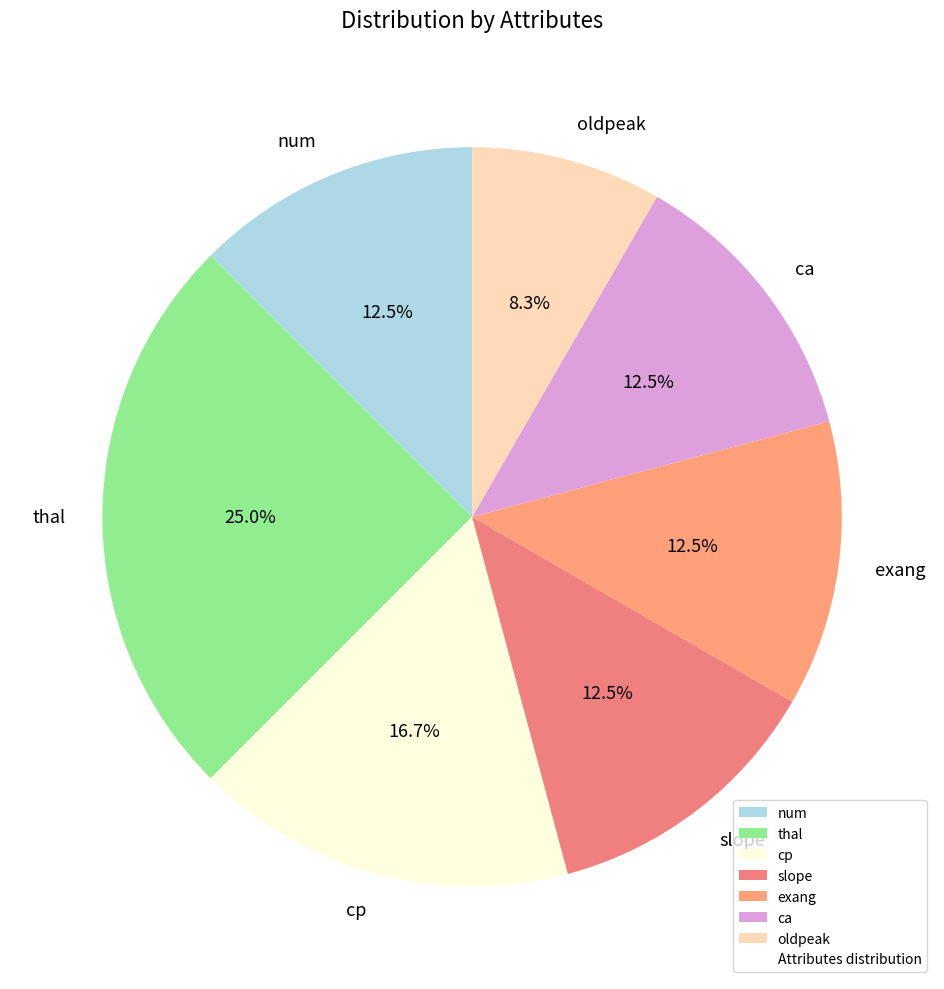

Approximately how many times larger is the value at num compared to ca?

1.0